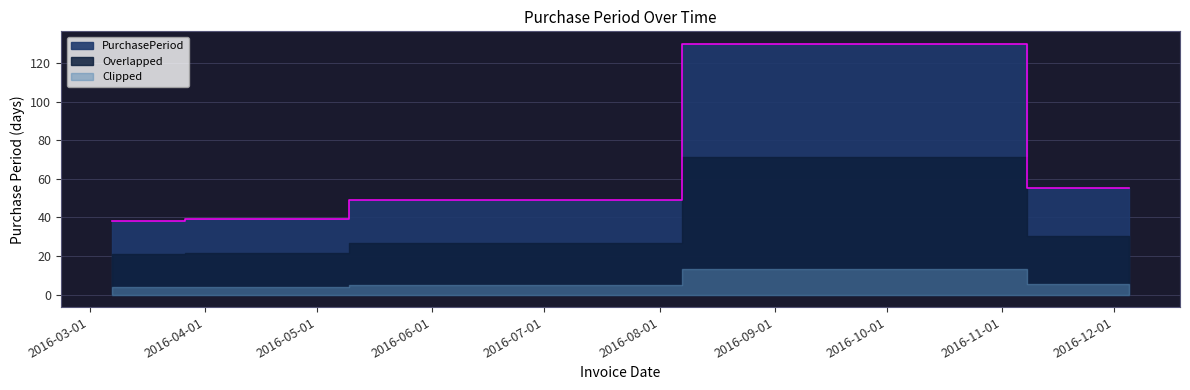

What is the value of the 4th point from the left?

130